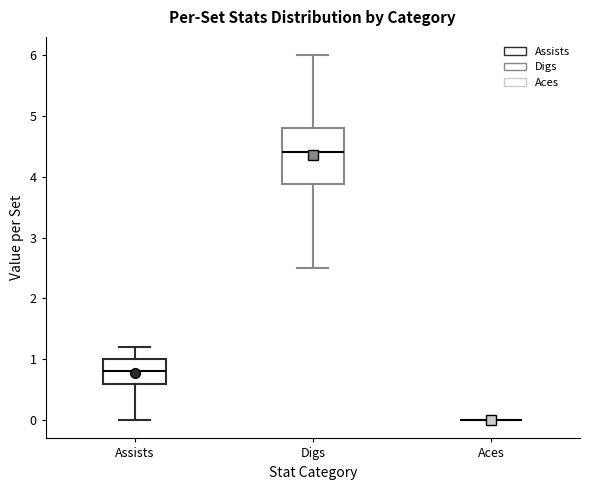

Comparing the boxes themselves (not the whiskers), which one is the tallest?

Digs